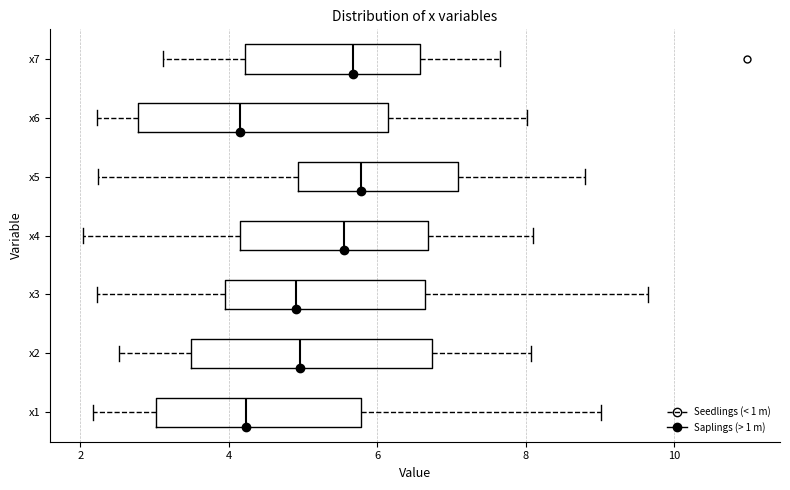

Where does the right whisker of the box for x3 end on the x-axis? The values are not printed on the chart, so give them approximately, as read against the axis.

9.6